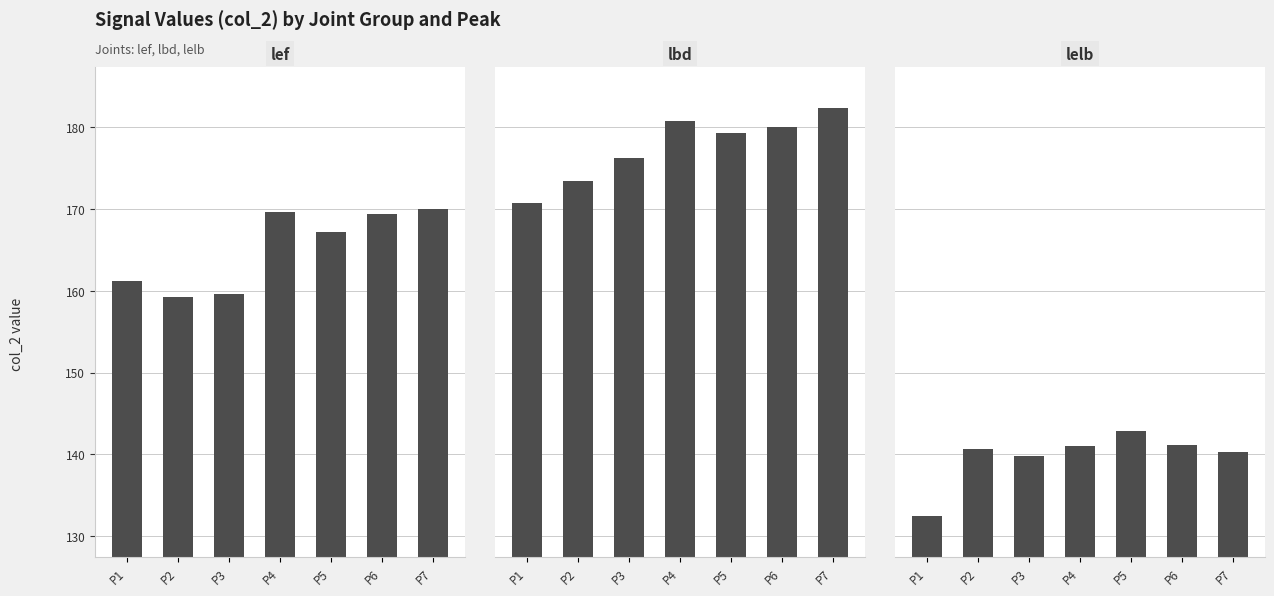

What is the spread (max minus min) of values at P6?

38.8